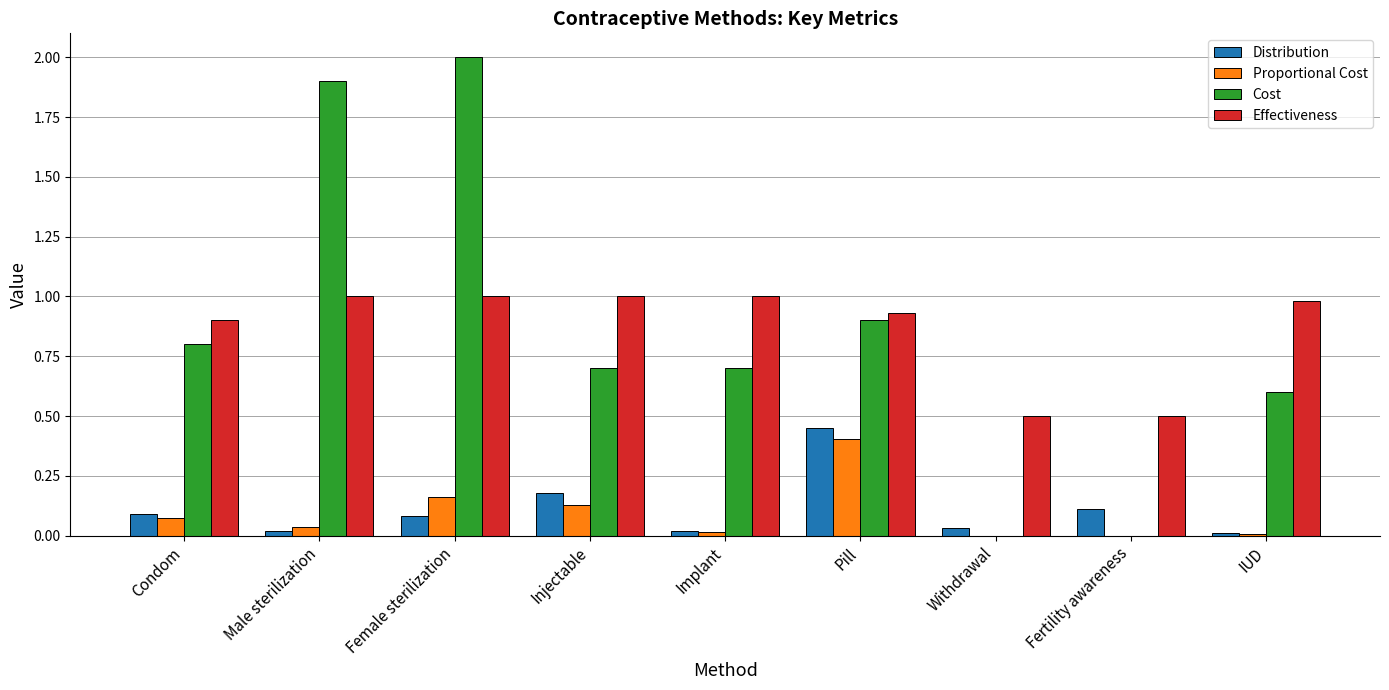

What is the sum of all Effectiveness values?

7.8